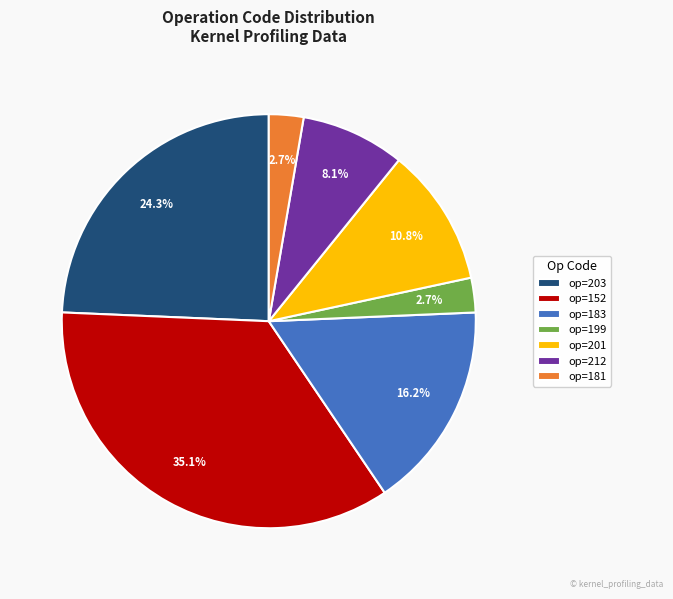

Which category has the biggest portion of the pie?

op=152